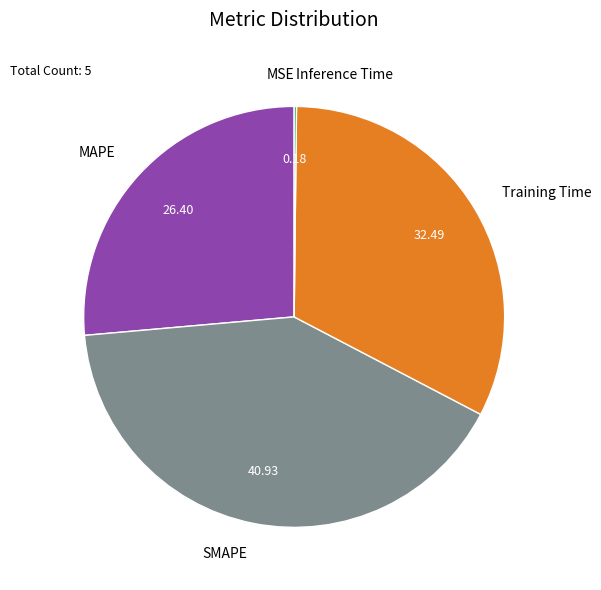

The SMAPE slice represents 41% of the pie. True or false?

True